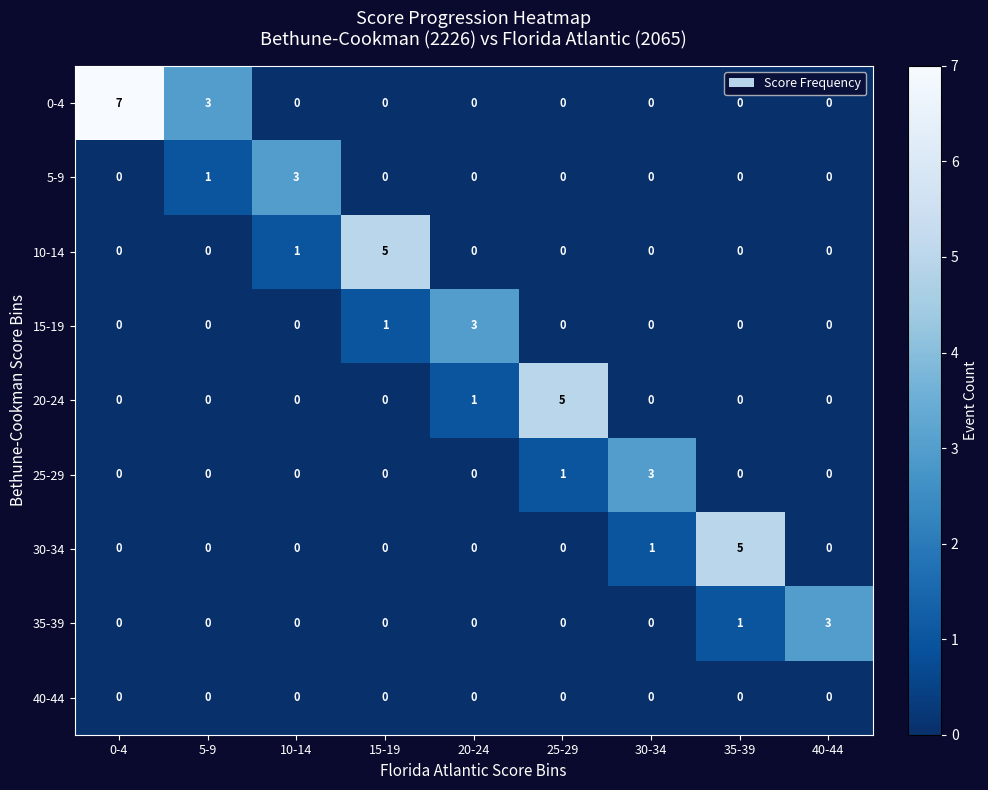

At how many categories does at least one series exceed 0?

9